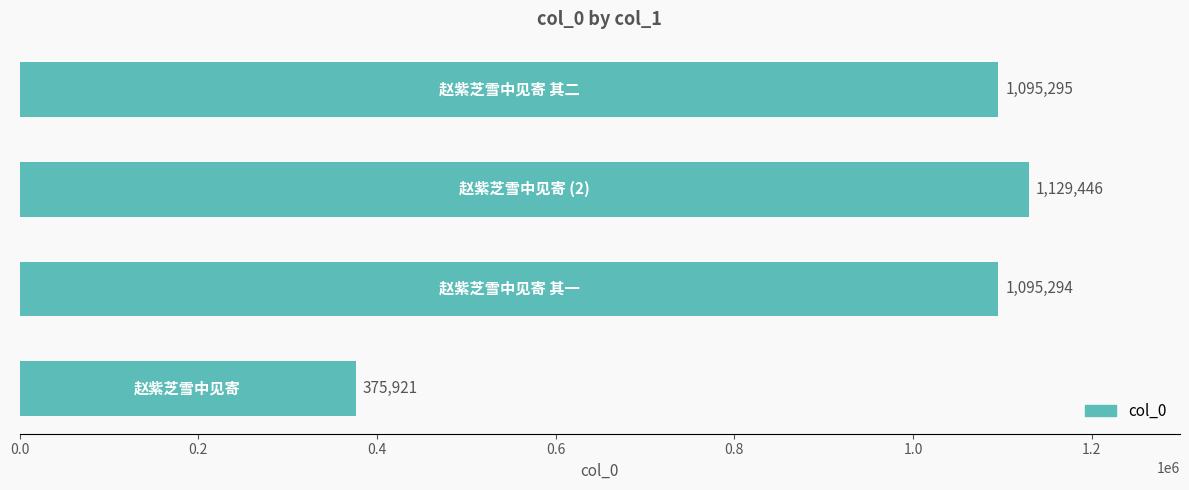

What is the minimum value shown in the chart?

375921